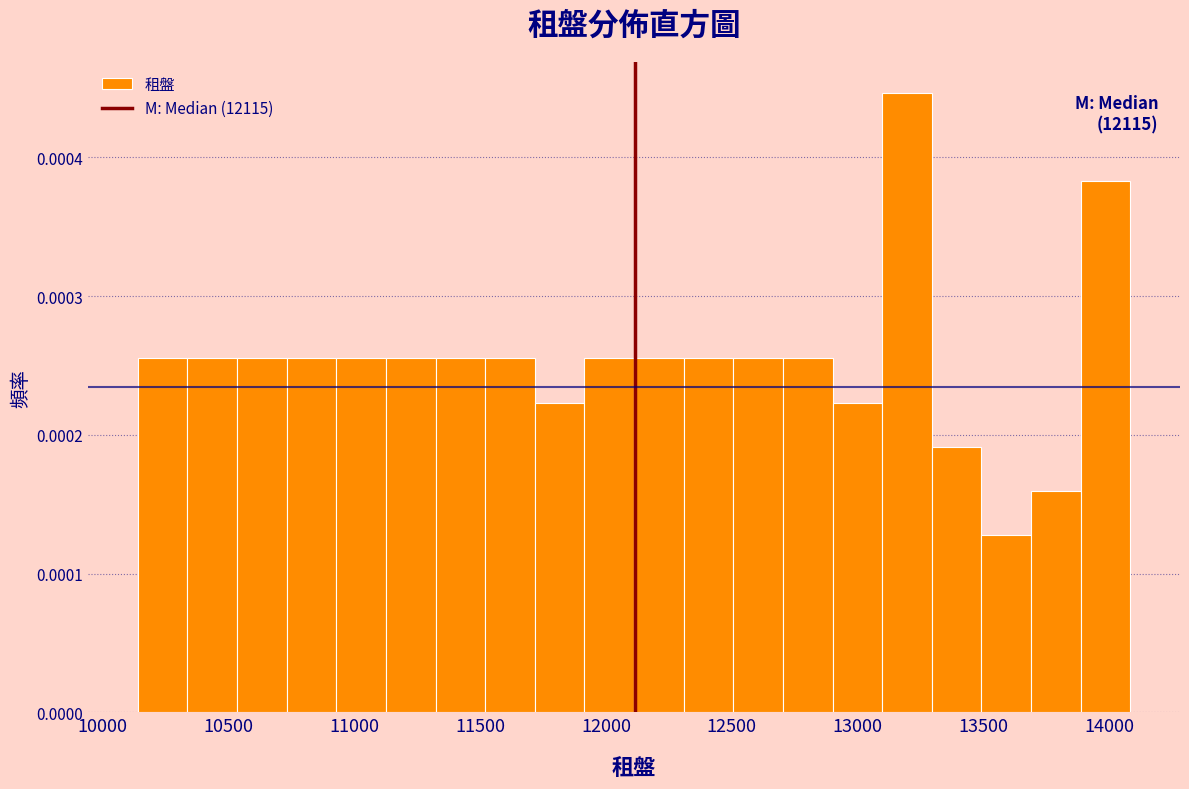

Around what value on the x-axis is the tallest bar? Give the approximate position of its centre, as read against the axis.

13200